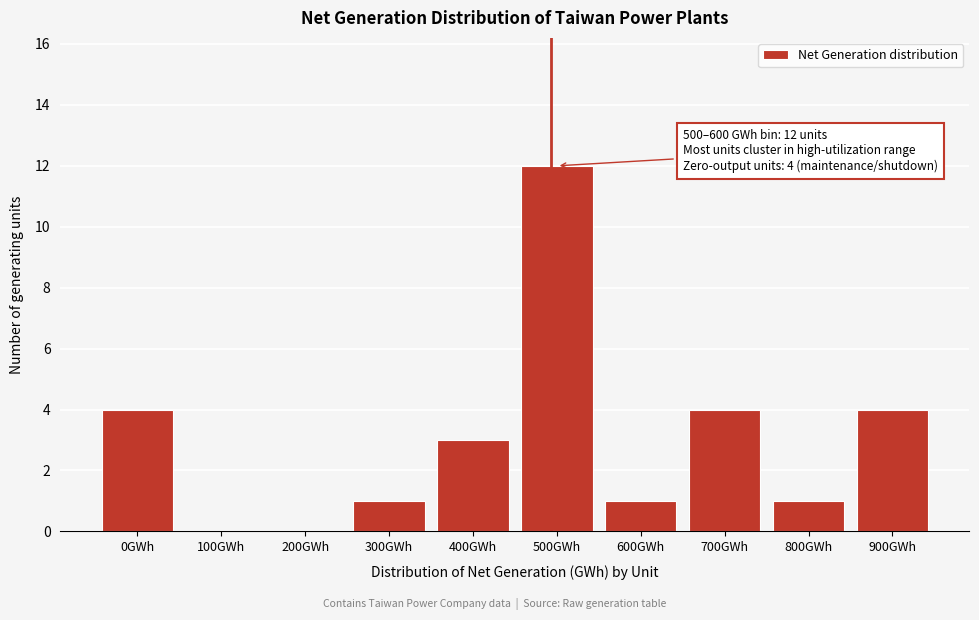

Which has a higher value, 100GWh or 700GWh?

700GWh